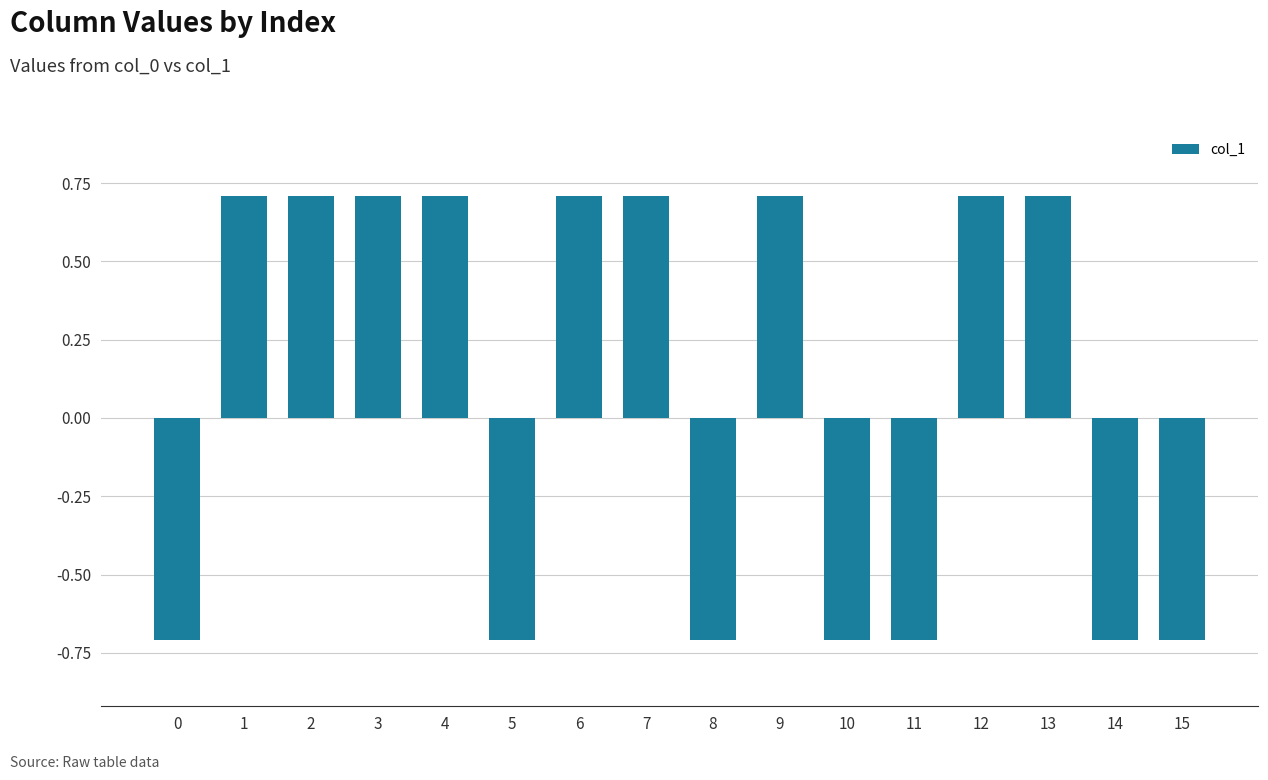

Count the values in the range 0 to 1.

9